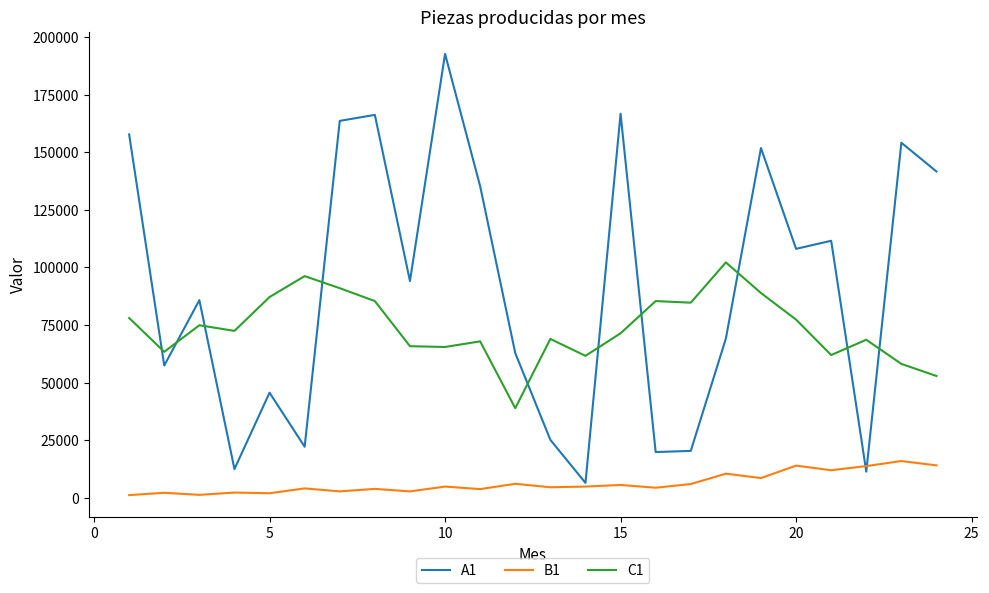

Which series has the largest total across all categories?

A1